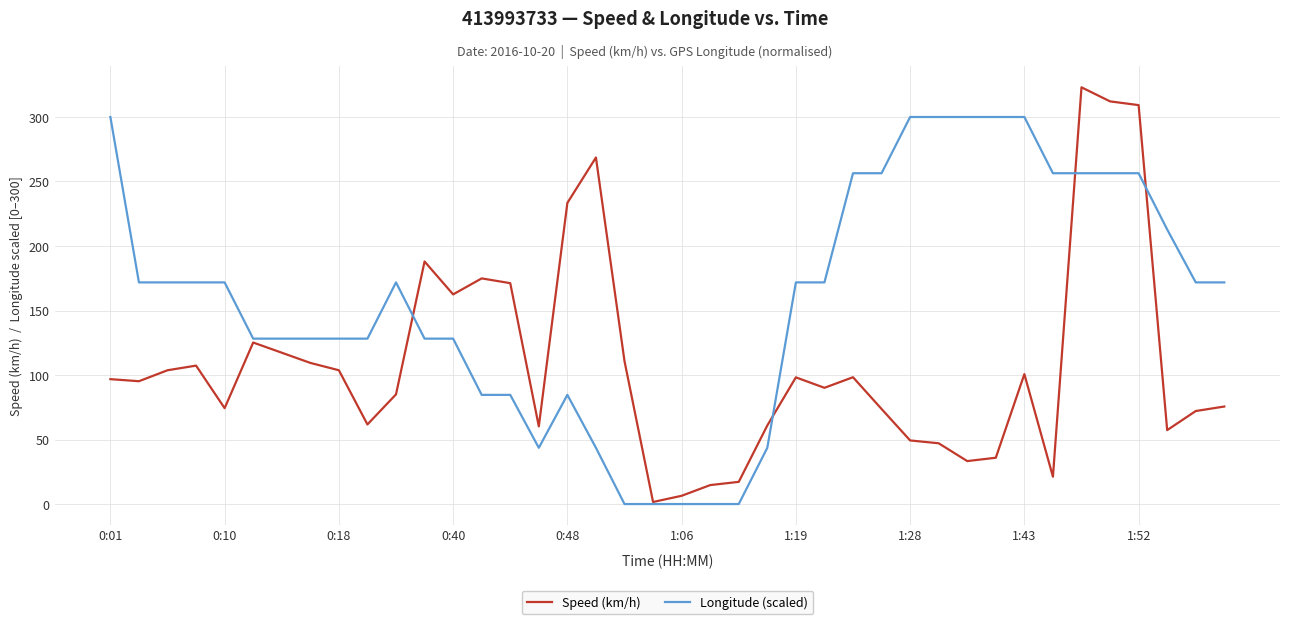

What is the maximum value for Speed (km/h)?

323.0